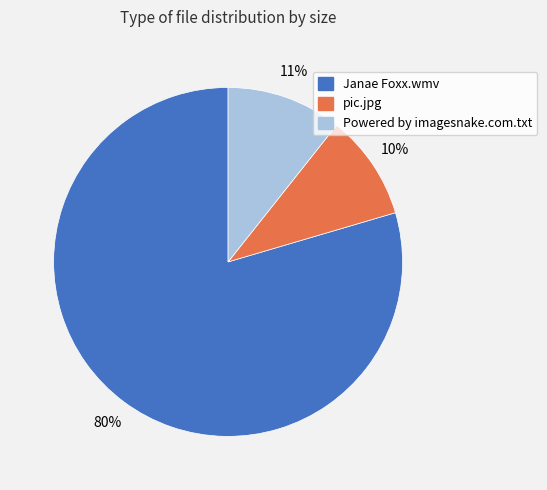

Count the number of slices in the pie.

3